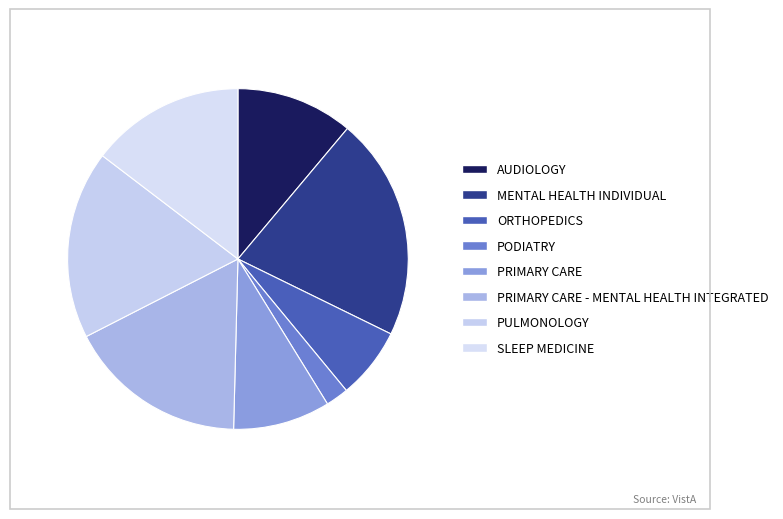

Count the number of slices in the pie.

8